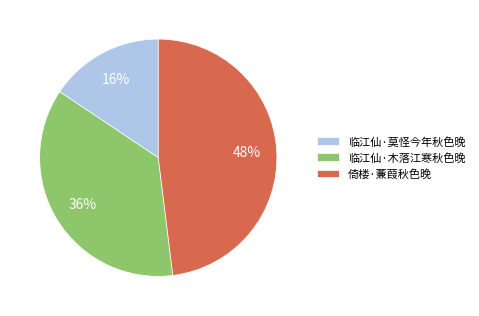

Combined, do 倚楼·蒹葭秋色晚 and 临江仙·木落江寒秋色晚 account for over 50%?

Yes